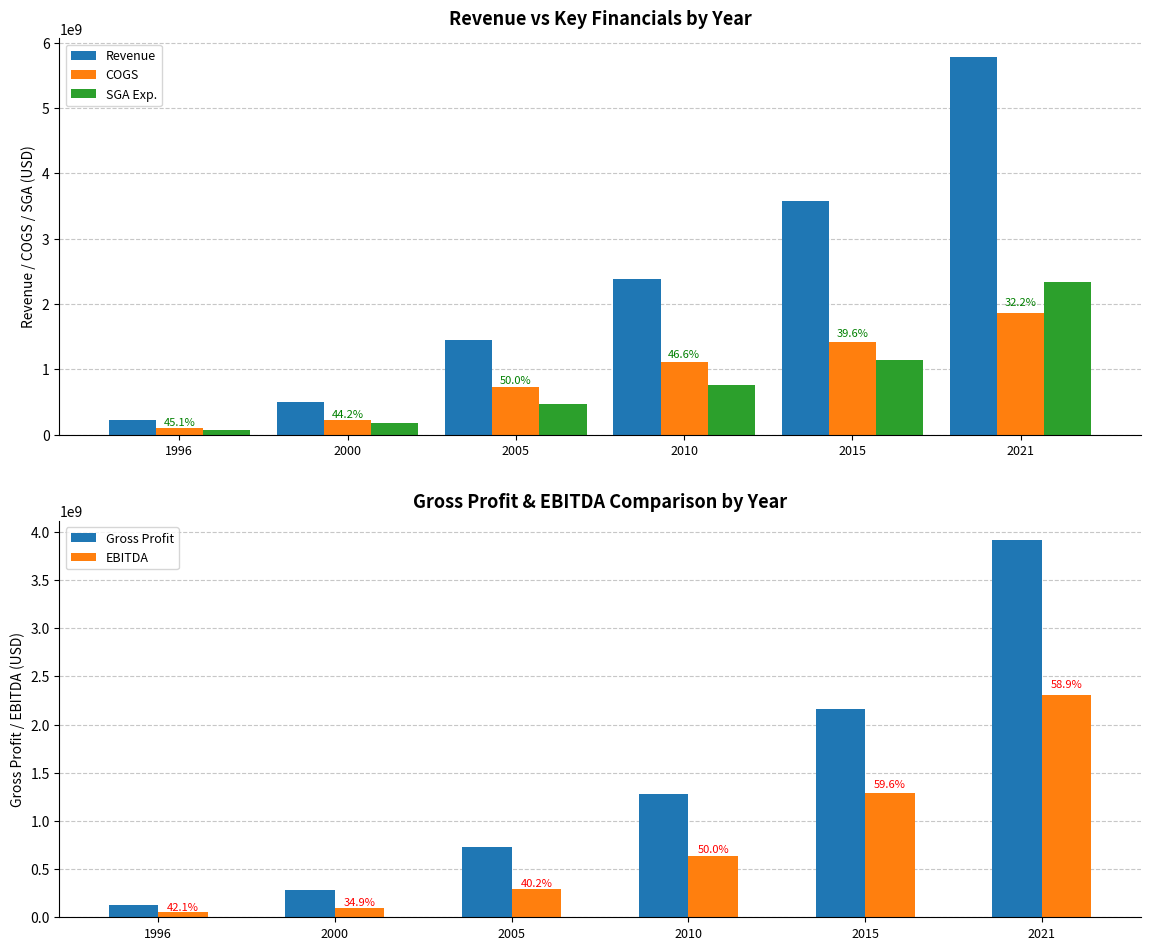

How many data points in SGA Exp. are above 760832000?

2